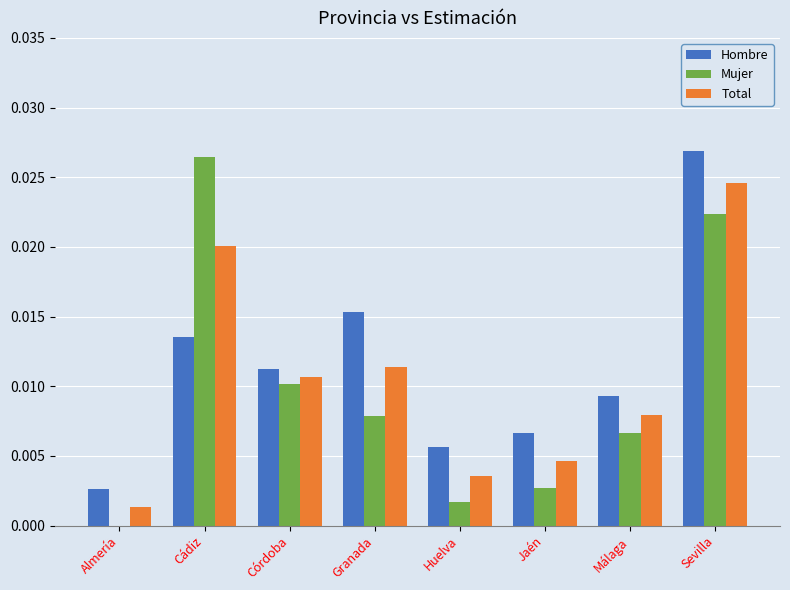

Is it true that Mujer equals 0.0 at Córdoba?

True